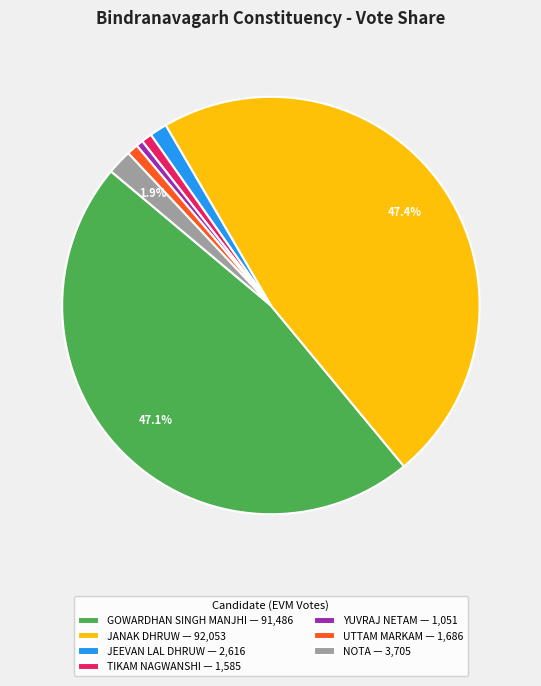

What percentage is the NOTA slice, to the nearest percent?

2%